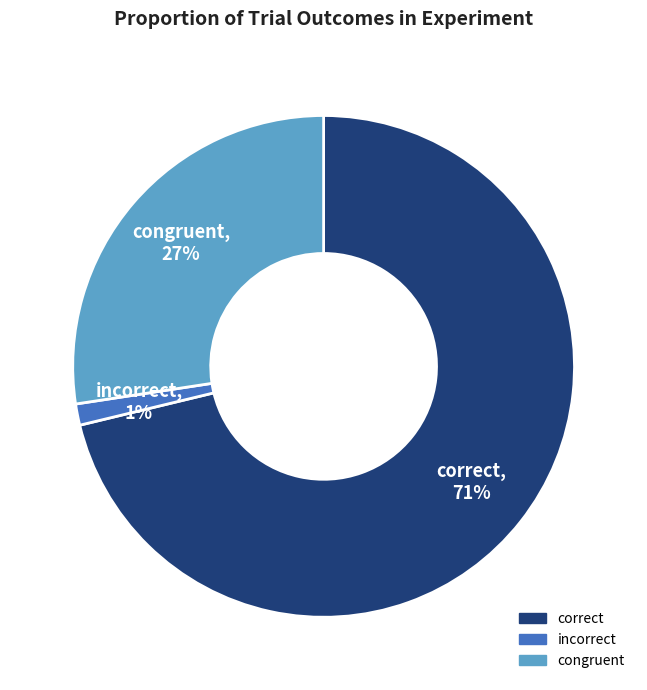

Which slice is the smallest?

incorrect